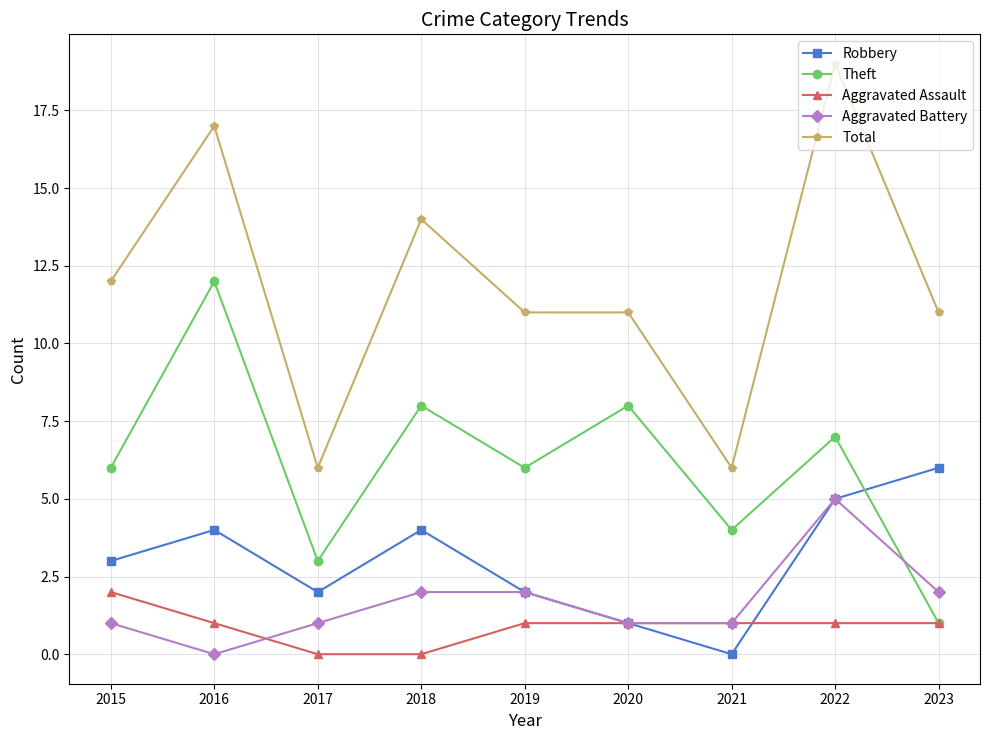

What is the difference between the Theft values at 2016 and 2019?

6